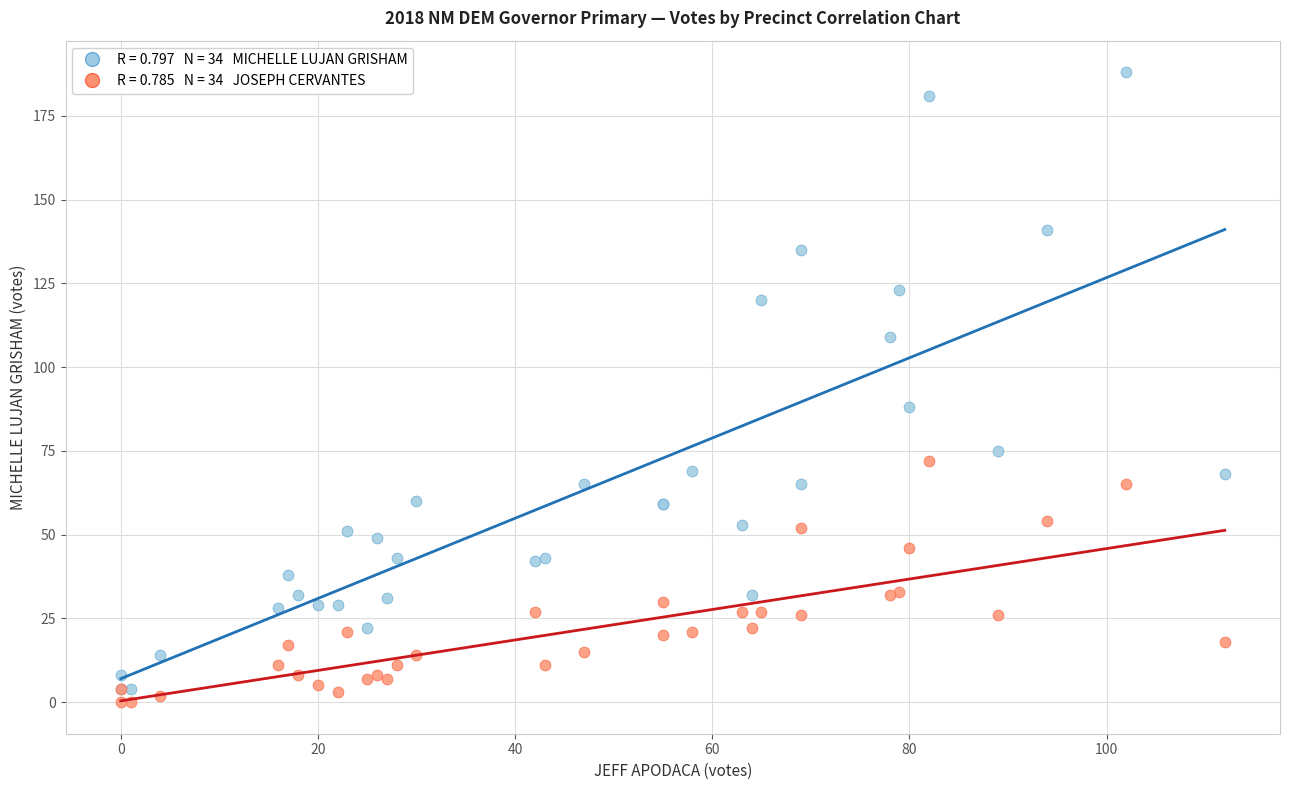

Across all series, what Y value is closest to 94?

88